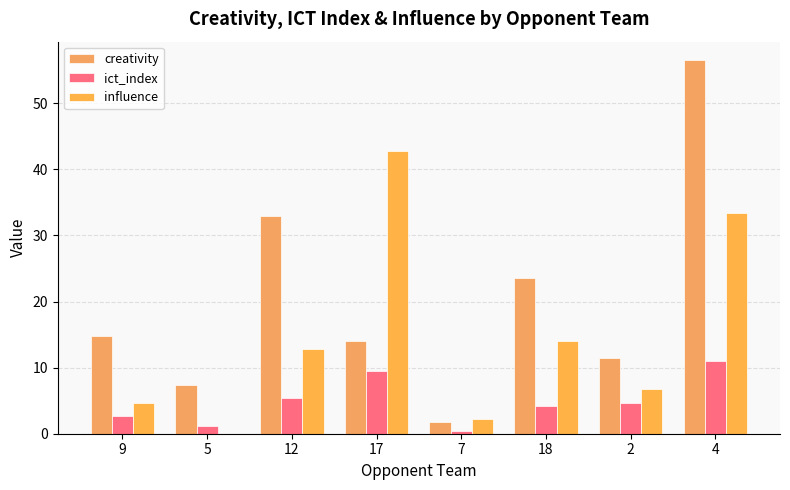

What is the difference between the highest and lowest values at 2?

6.9